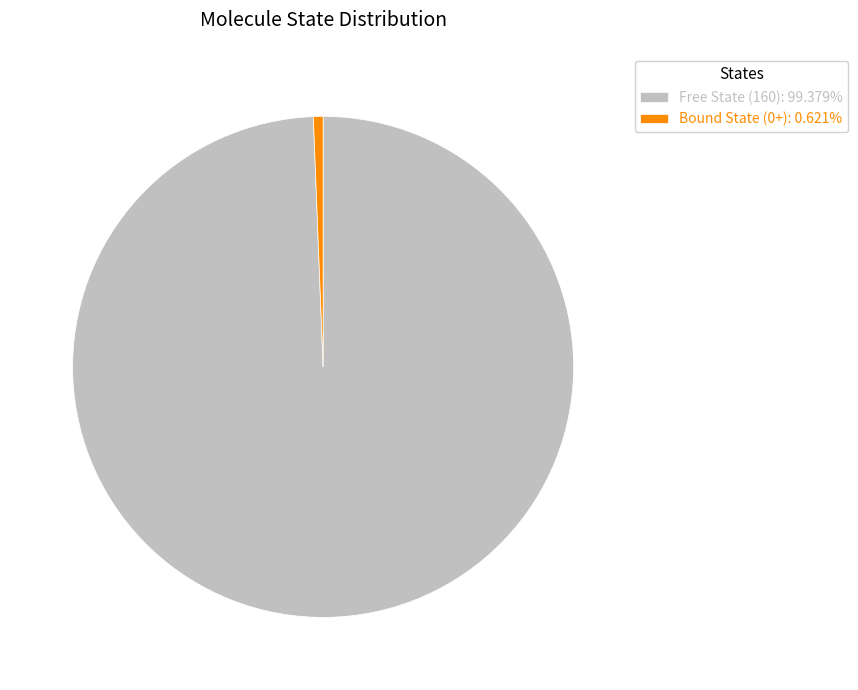

Is the sum of Free State (160): 99.379% and Bound State (0+): 0.621% greater than half?

Yes